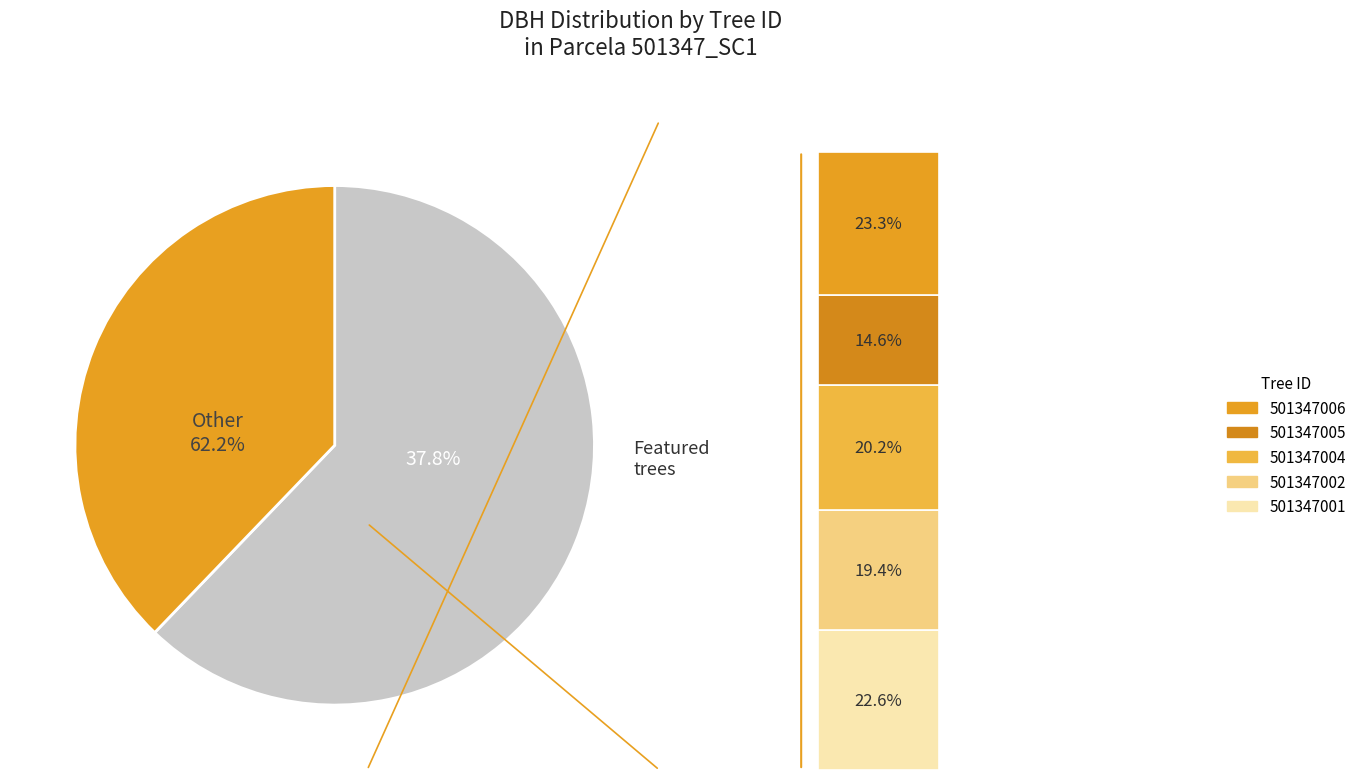

What percentage is the 501347001 slice, to the nearest percent?

23%